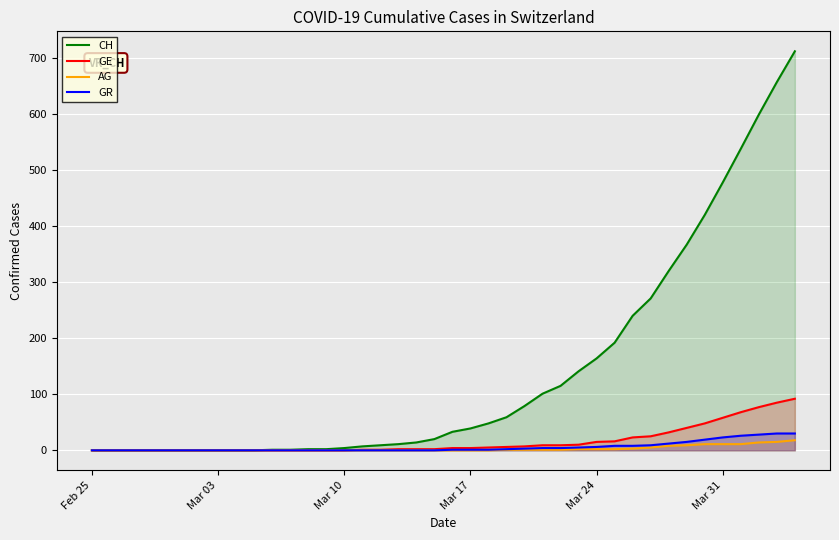

Which series has the widest spread of values?

CH